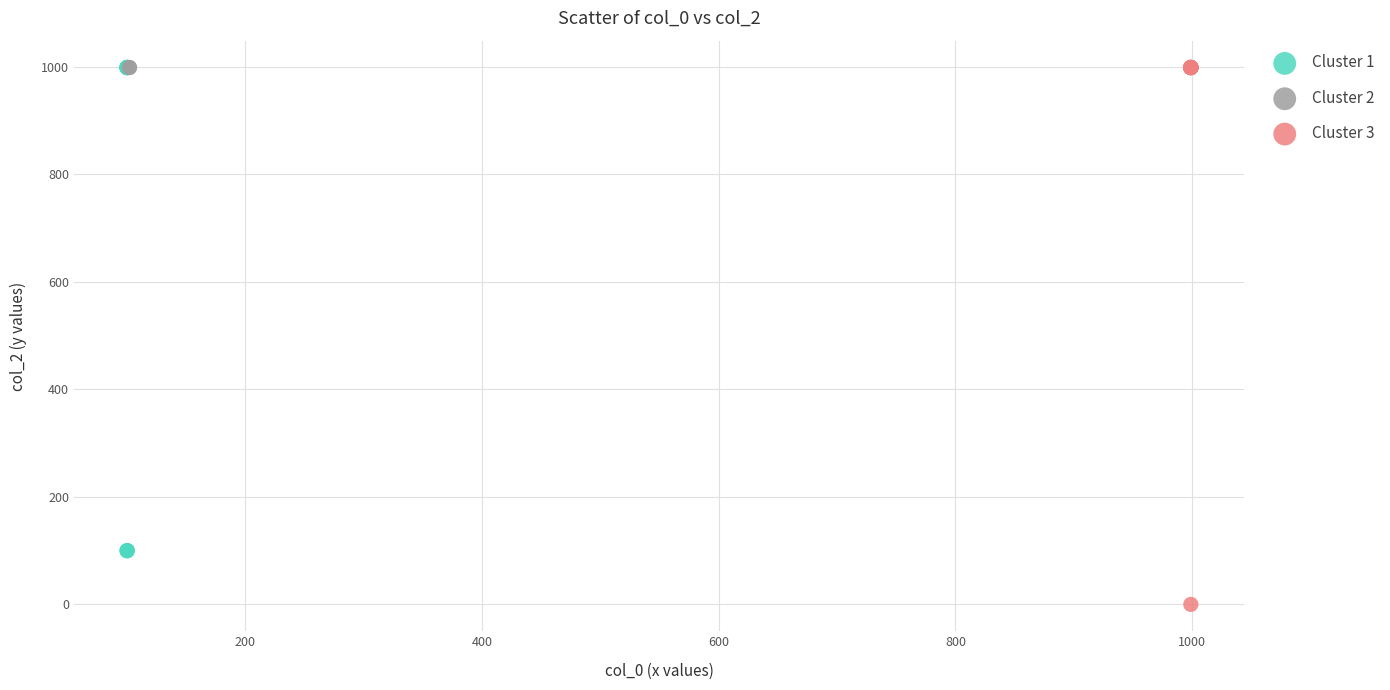

Which series contains the lowest Y value?

Cluster 3